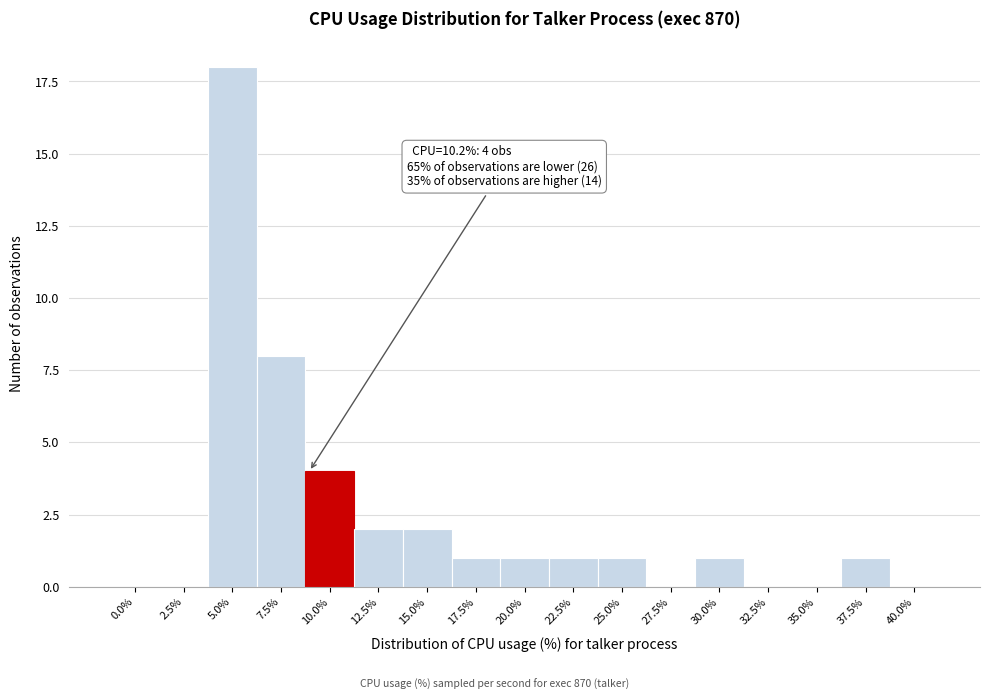

Reading right to left, list all the values displayed in this chart.

40.0%=0	37.5%=1	35.0%=0	32.5%=0	30.0%=1	27.5%=0	25.0%=1	22.5%=1	20.0%=1	17.5%=1	15.0%=2	12.5%=2	10.0%=4	7.5%=8	5.0%=18	2.5%=0	0.0%=0